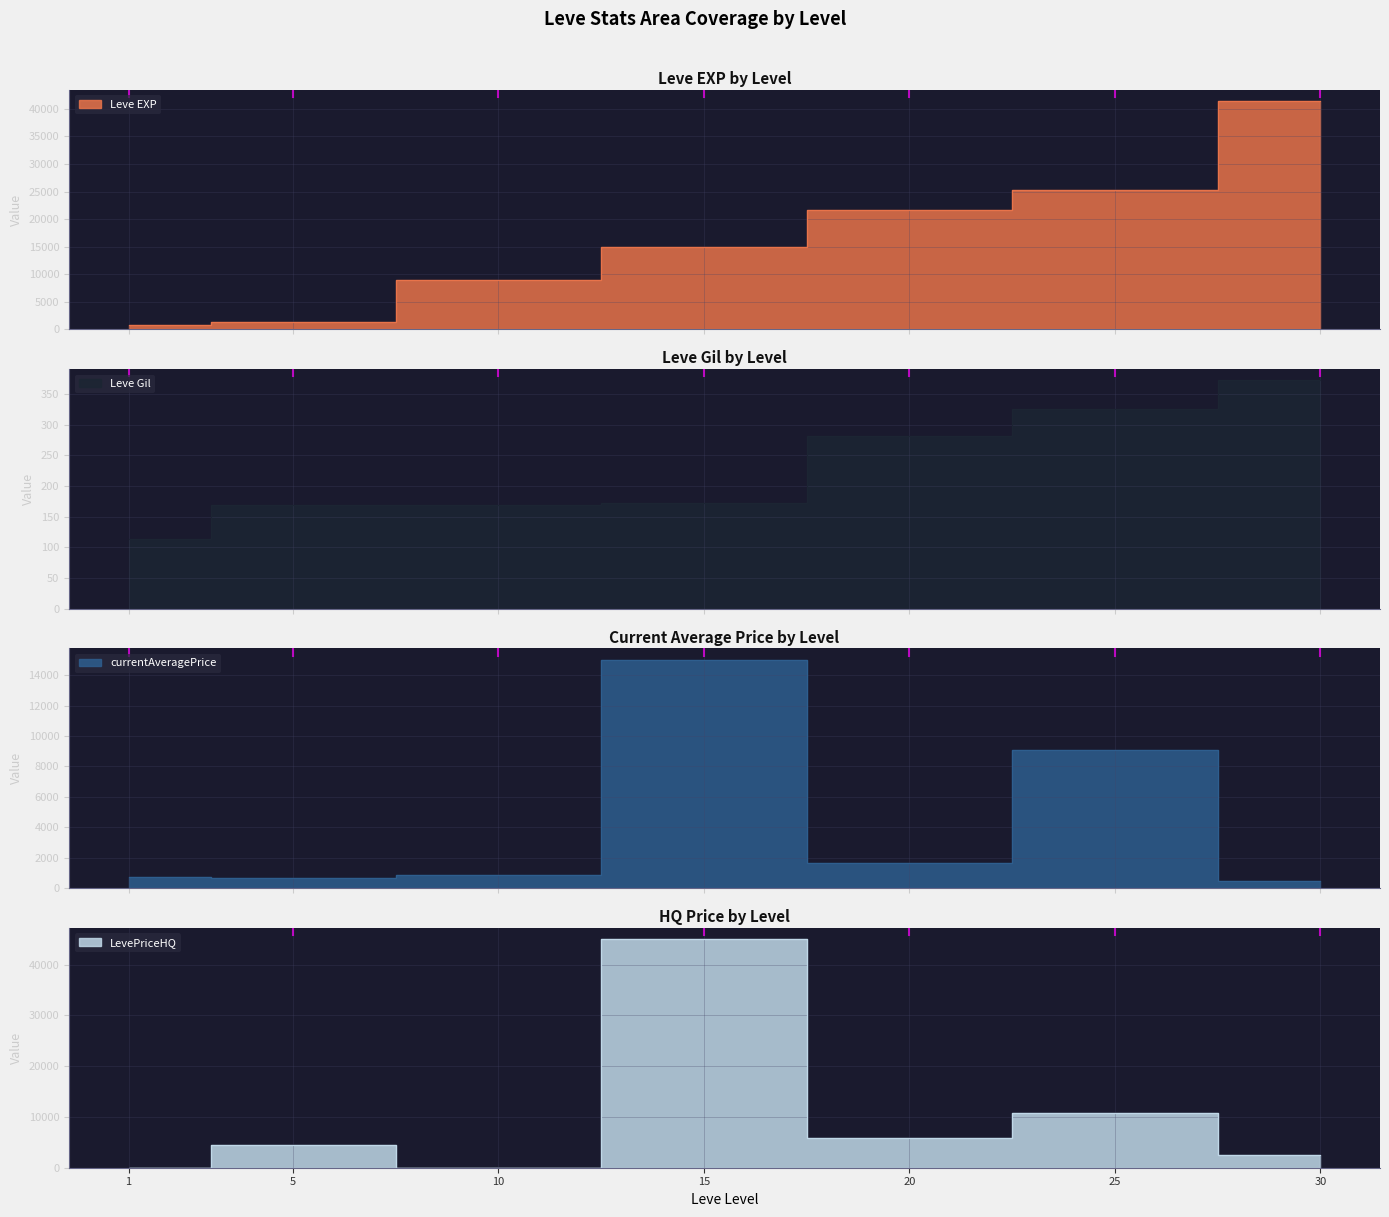

Reading left to right, list all the values displayed in this chart.

Leve EXP: 1=800.0	5=1420.0	10=8930.0	15=14920.0	20=21600.0	25=25250.0	30=41410.0
Leve Gil: 1=113.0	5=169.0	10=169.0	15=172.0	20=281.0	25=326.0	30=372.0
currentAveragePrice: 1=727.3	5=703.0	10=865.3	15=15000.0	20=1654.2	25=9107.7	30=503.8
LevePriceHQ: 1=0.0	5=4503.0	10=0.0	15=45000.0	20=5932.2	25=10740.9	30=2490.0